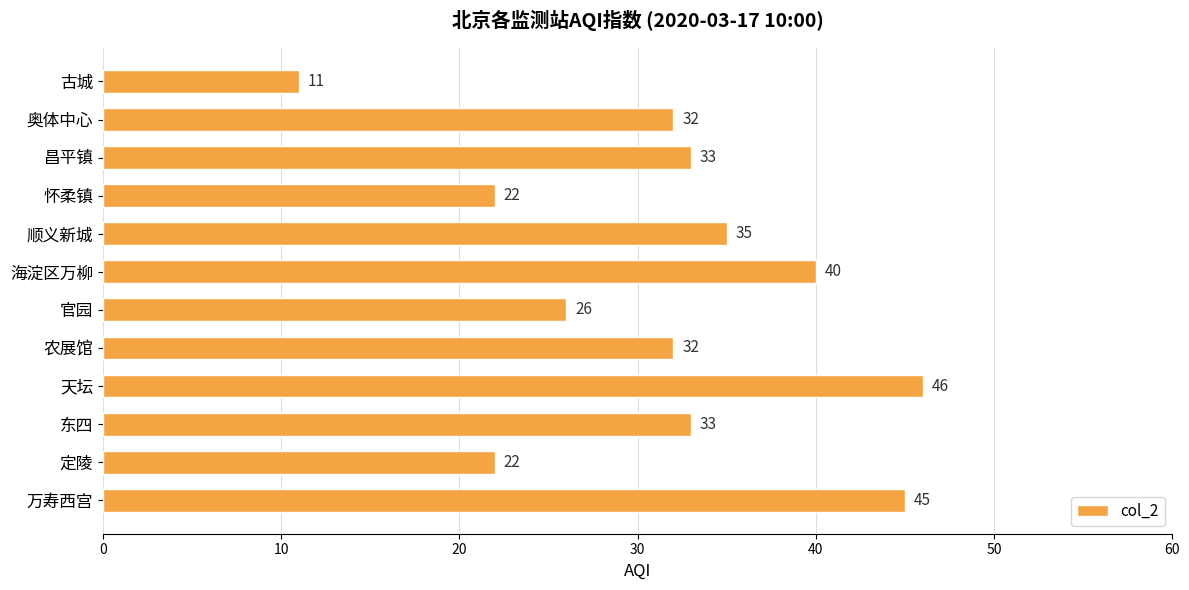

Is it true that the value at 怀柔镇 is 22?

True